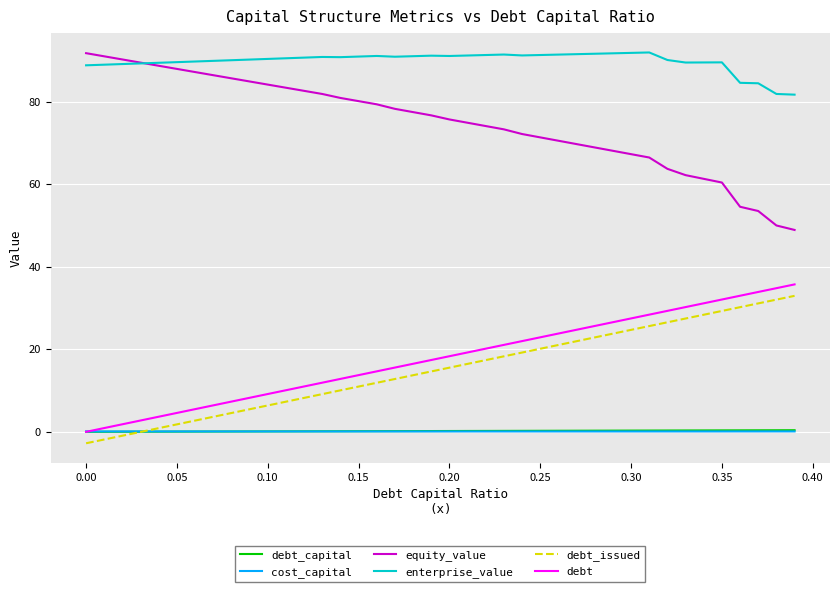

What is the average value of the debt_issued series?

15.1